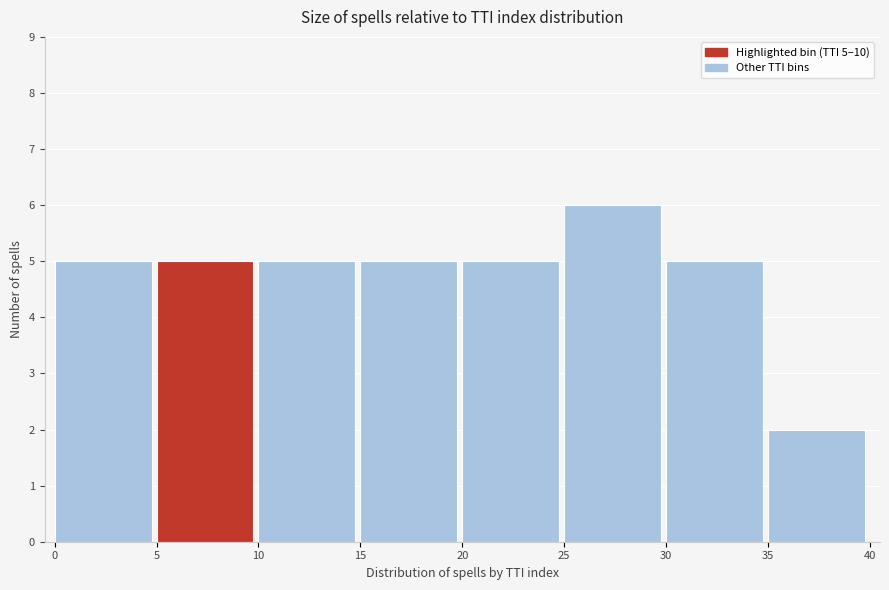

Which range on the x-axis has the tallest bar?

25 to 30